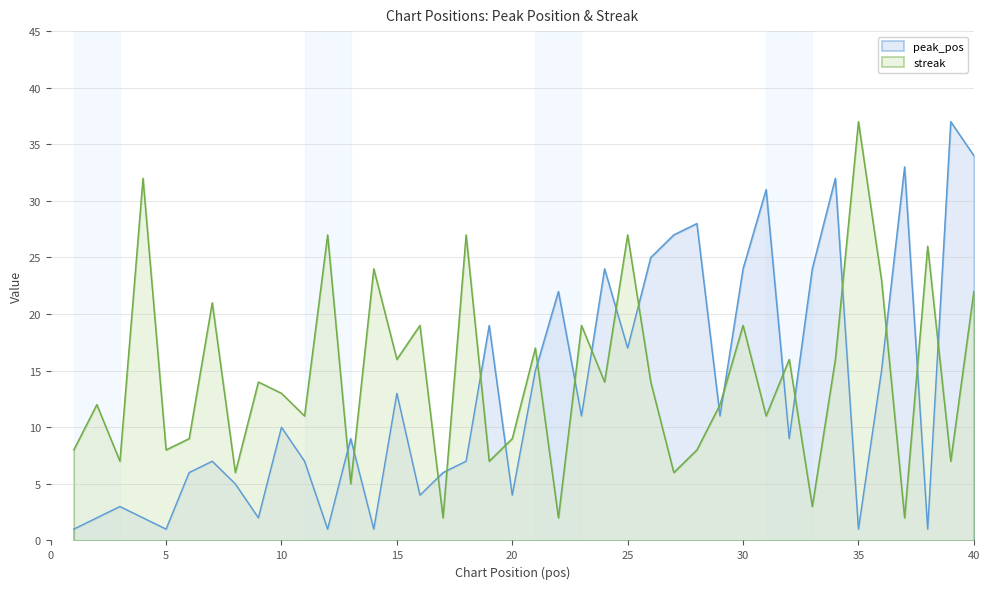

Rank the series by their average value, from highest to lowest.

streak, peak_pos